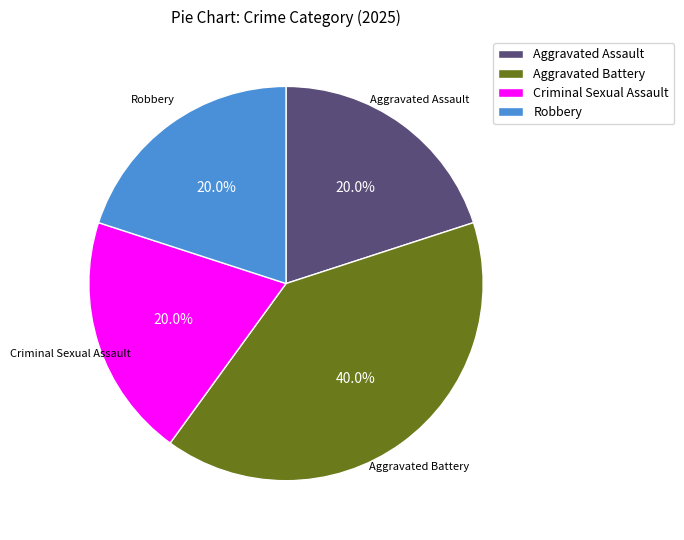

Does Aggravated Assault represent more than half of the total?

No